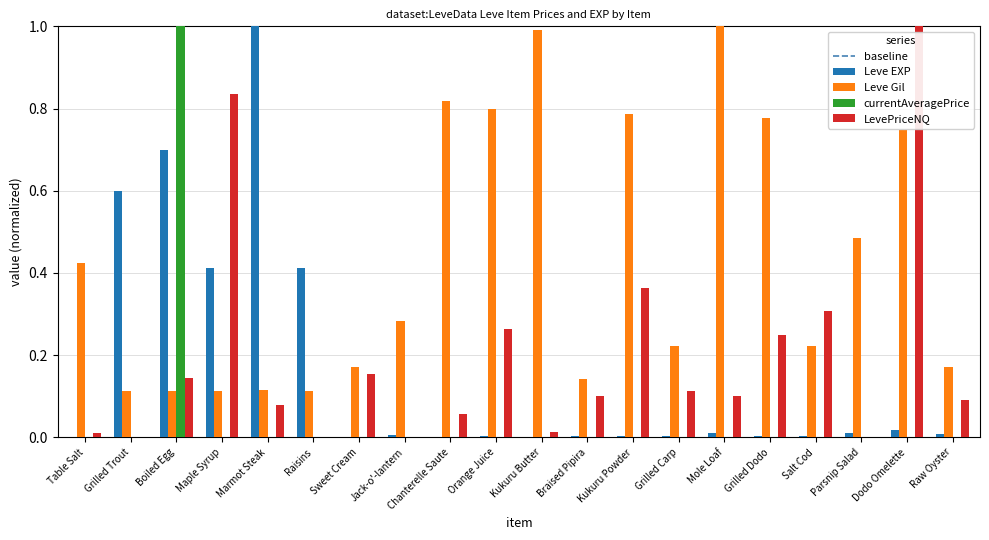

The LevePriceNQ series shows 0.0 at Kukuru Butter. True or false?

True